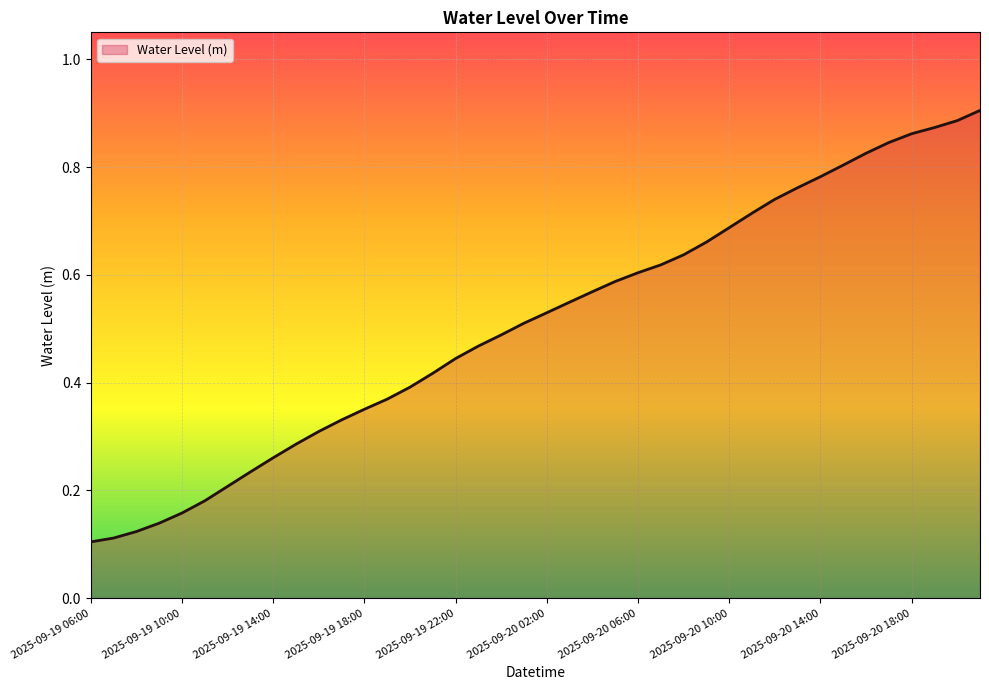

What is the minimum value shown in the chart?

0.1